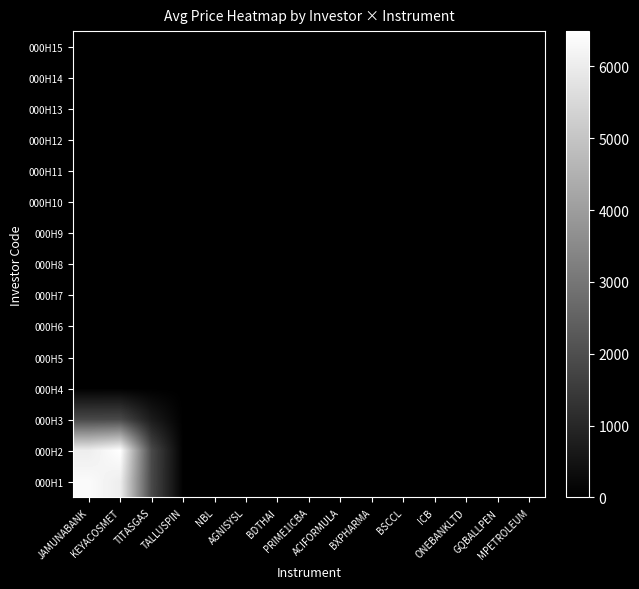

Which series changed the most between TITASGAS and MPETROLEUM?

000H2